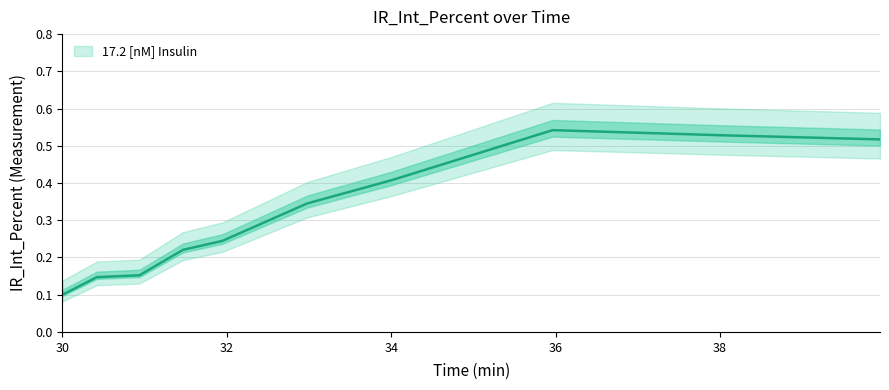

What is the difference between the maximum and minimum values?

0.4